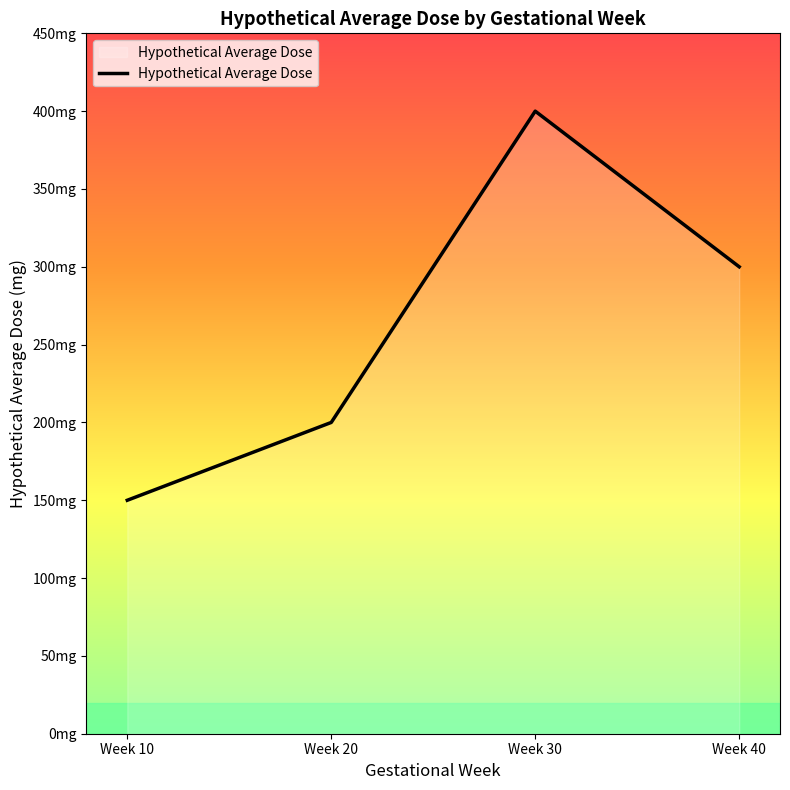

At which label does the data first exceed 300?

Week 30